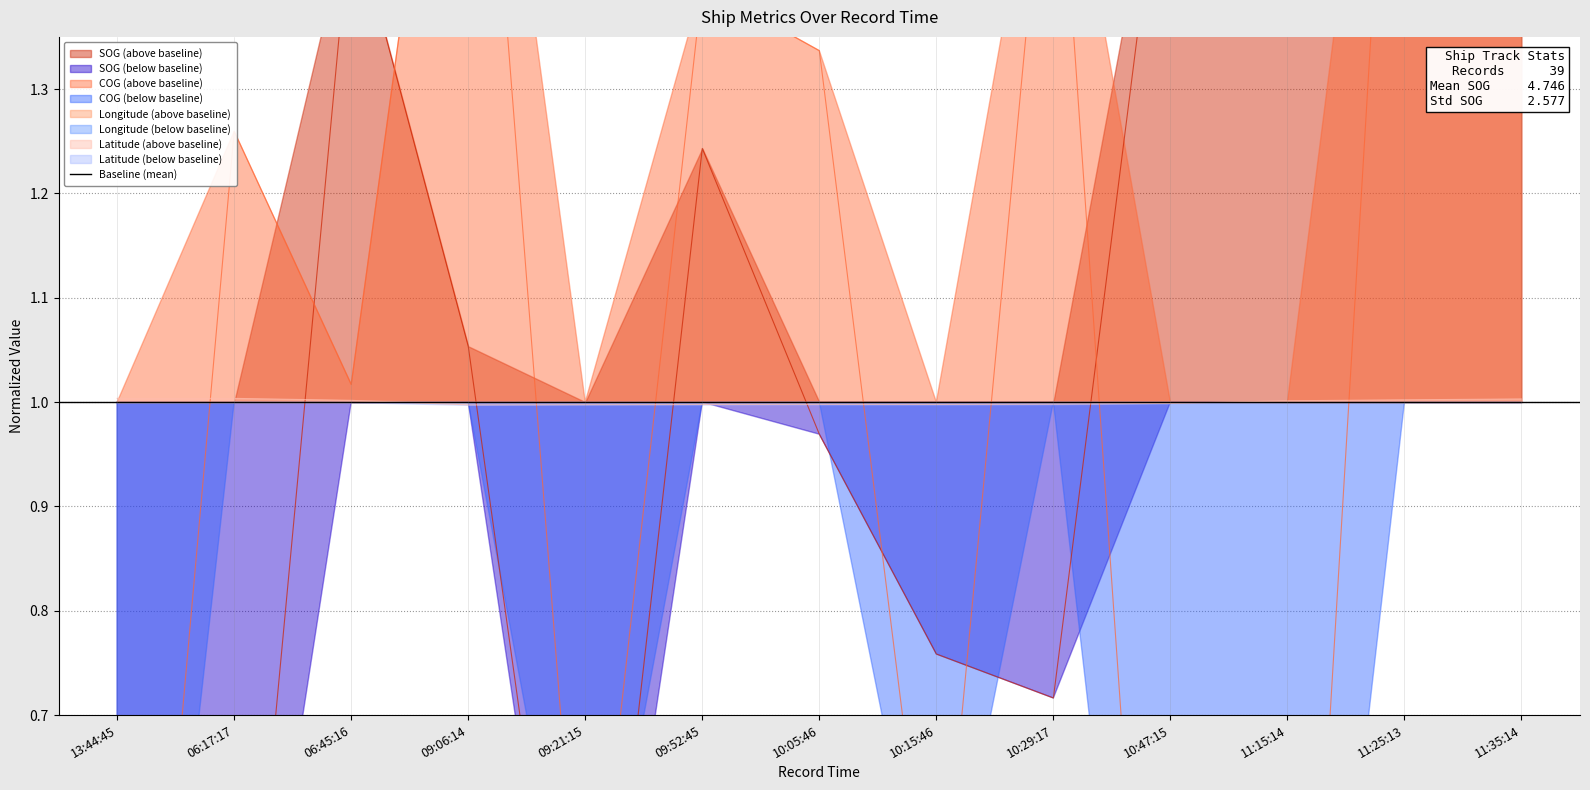

Reading right to left, what are all the values shown in this chart?

SOG: 1.4	1.7	1.6	1.6	0.7	0.8	1.0	1.2	0.3	1.1	1.5	0.3	0.0
COG: 1.8	1.9	0.0	0.0	1.6	0.4	1.3	1.4	0.4	1.8	1.0	1.3	0.0
Longitude: 1.0	1.0	1.0	1.0	1.0	1.0	1.0	1.0	1.0	1.0	1.0	1.0	1.0
Latitude: 1.0	1.0	1.0	1.0	1.0	1.0	1.0	1.0	1.0	1.0	1.0	1.0	1.0